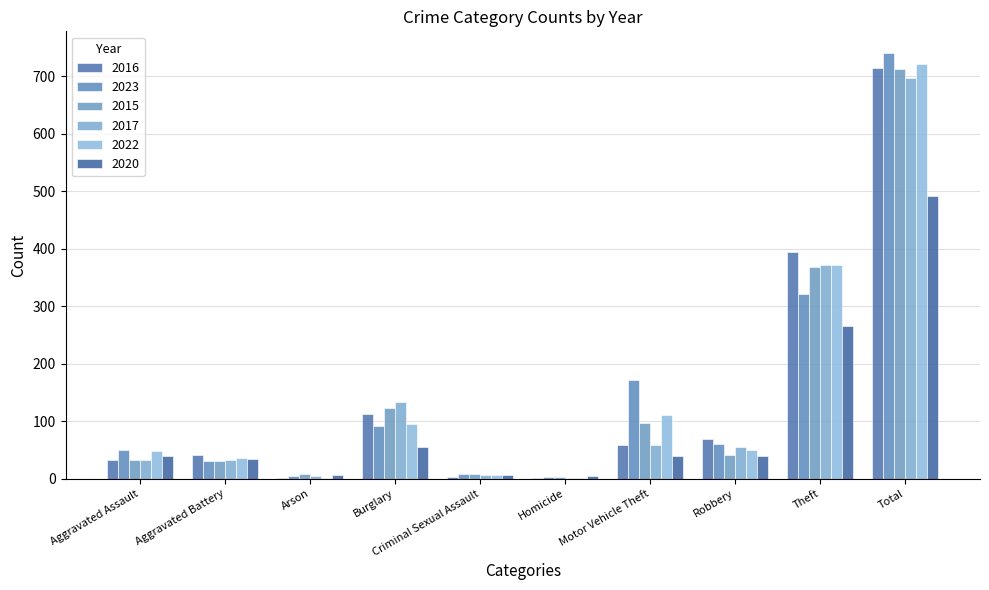

What is the value of the 2016 bar at the 1st from the left?

32